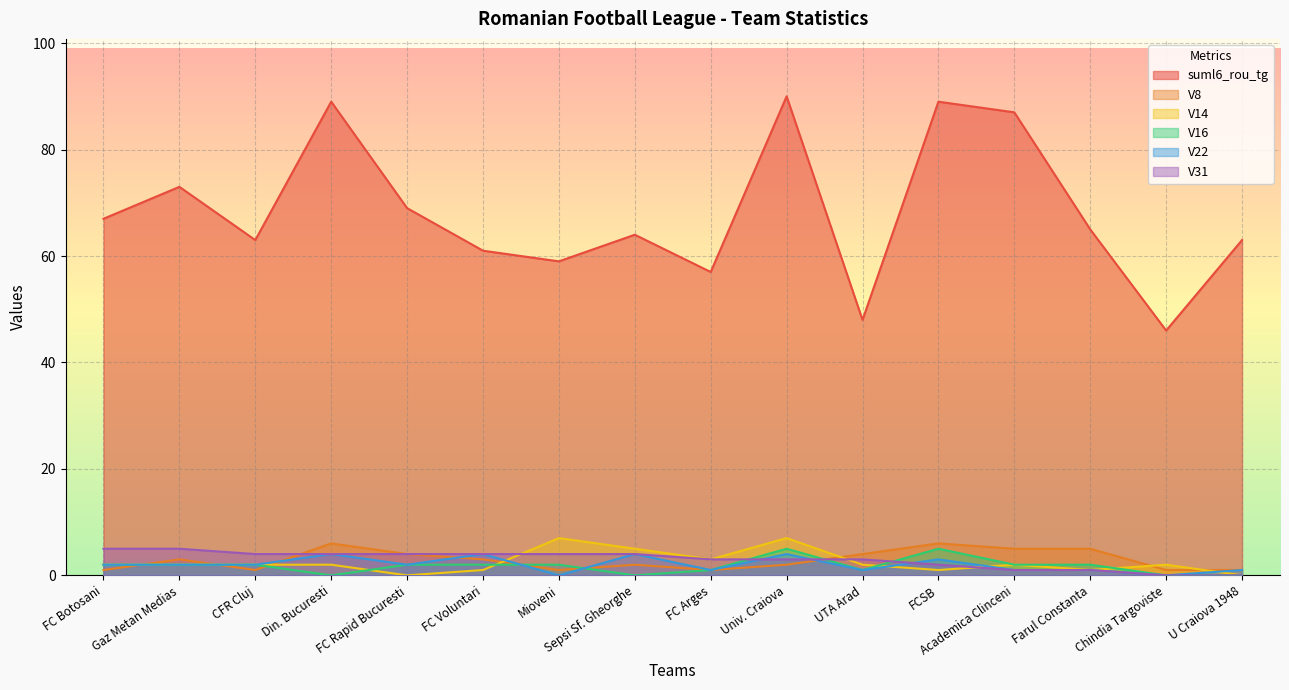

What is the greatest value displayed?

90